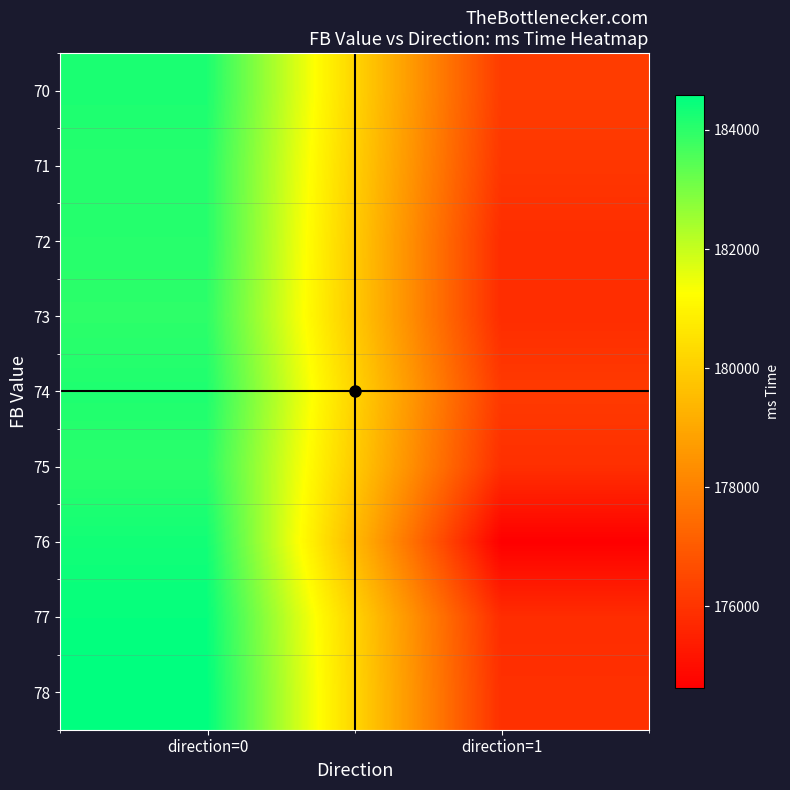

Reading left to right, transcribe all the data shown in this chart.

70: direction=0=184220.9	direction=1=176207.0
71: direction=0=184085.5	direction=1=176063.0
72: direction=0=184076.8	direction=1=175806.2
73: direction=0=183981.3	direction=1=175806.2
74: direction=0=184178.0	direction=1=176162.0
75: direction=0=184023.3	direction=1=175872.5
76: direction=0=184335.9	direction=1=174635.0
77: direction=0=184504.0	direction=1=175806.2
78: direction=0=184582.3	direction=1=175898.0